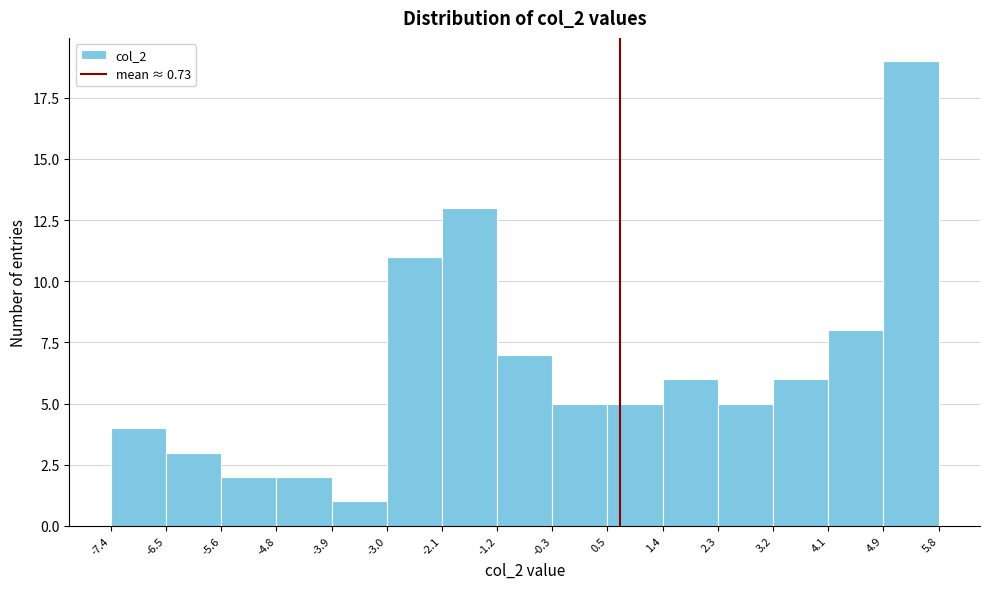

Reading left to right, transcribe this chart: for each bar, give the range it covers on the x-axis and its height. The values are not printed on the chart, so give them approximately, as read against the axis.

-7.4 to -6.5: 4
-6.5 to -5.6: 3
-5.6 to -4.8: 2
-4.8 to -3.9: 2
-3.9 to -3.0: 1
-3.0 to -2.1: 11
-2.1 to -1.2: 13
-1.2 to -0.3: 7
-0.3 to 0.5: 5
0.5 to 1.4: 5
1.4 to 2.3: 6
2.3 to 3.2: 5
3.2 to 4.1: 6
4.1 to 4.9: 8
4.9 to 5.8: 19